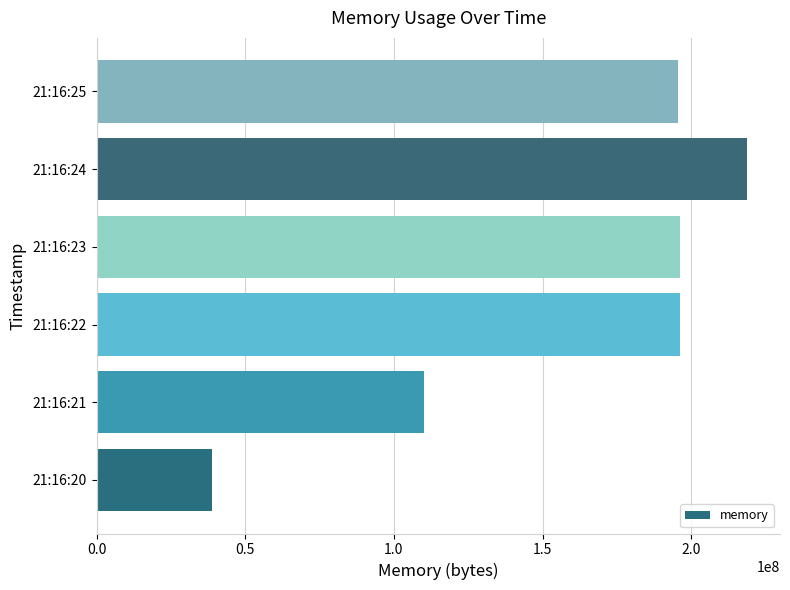

Read the value at 21:16:21, to the nearest 100.

110116900